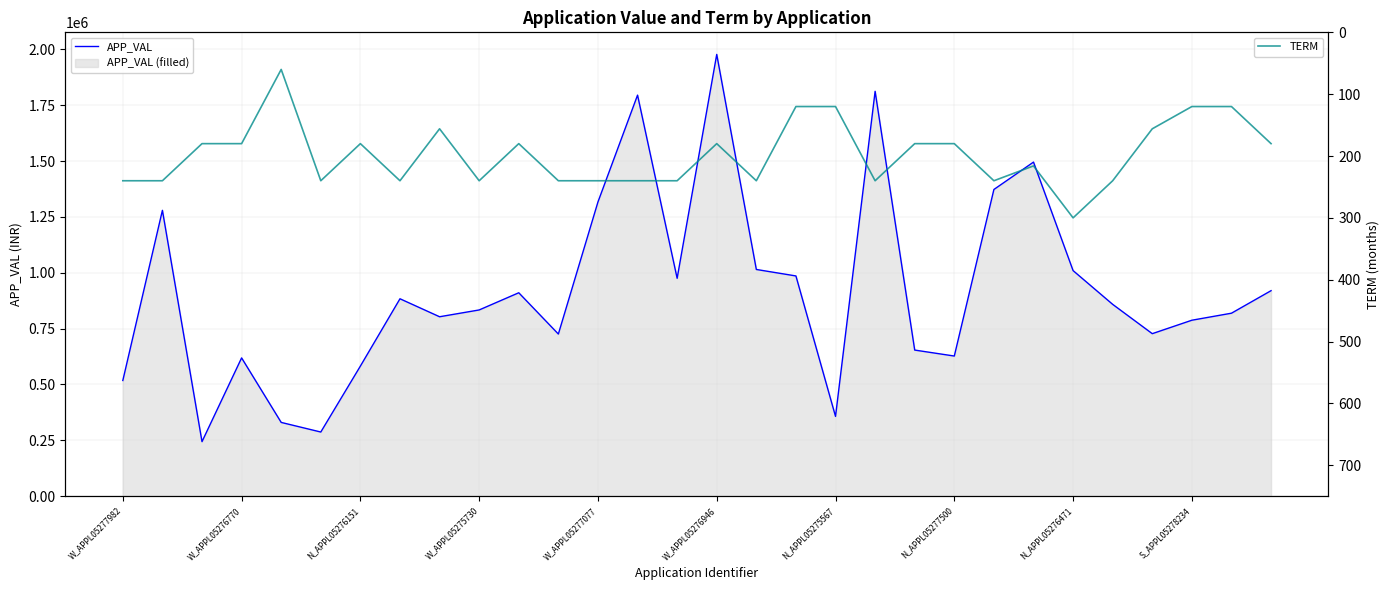

What is the minimum value for APP_VAL?

243955